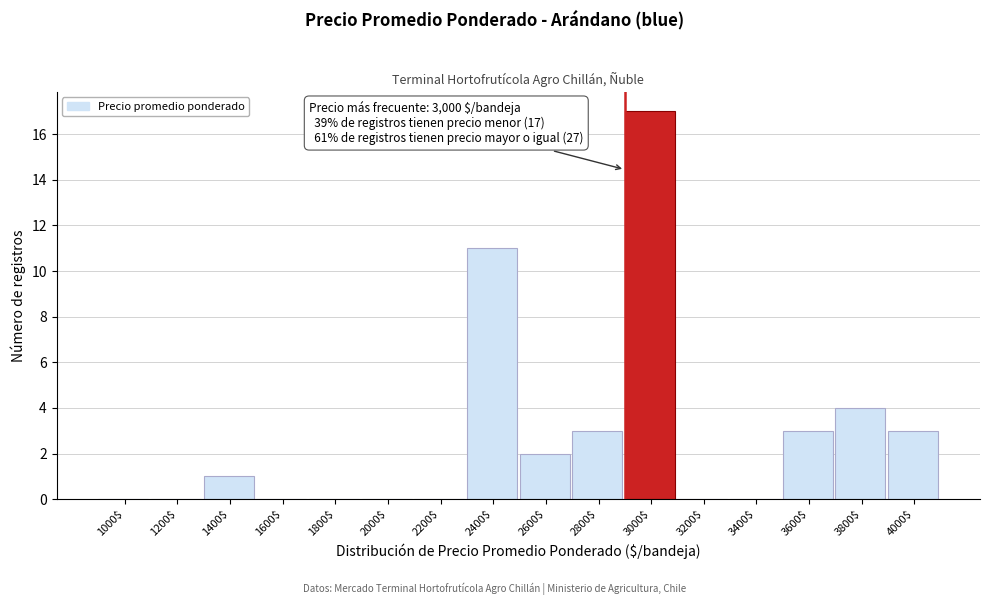

Where is the data nearest to the value 8?

2400$